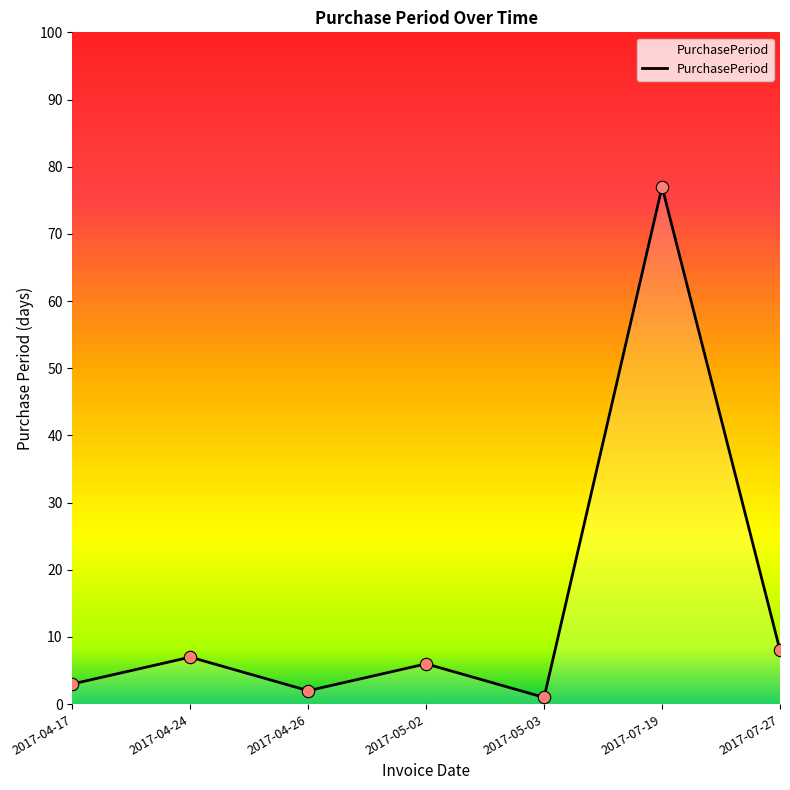

What is the change in value from 2017-04-26 to 2017-05-02?

+4